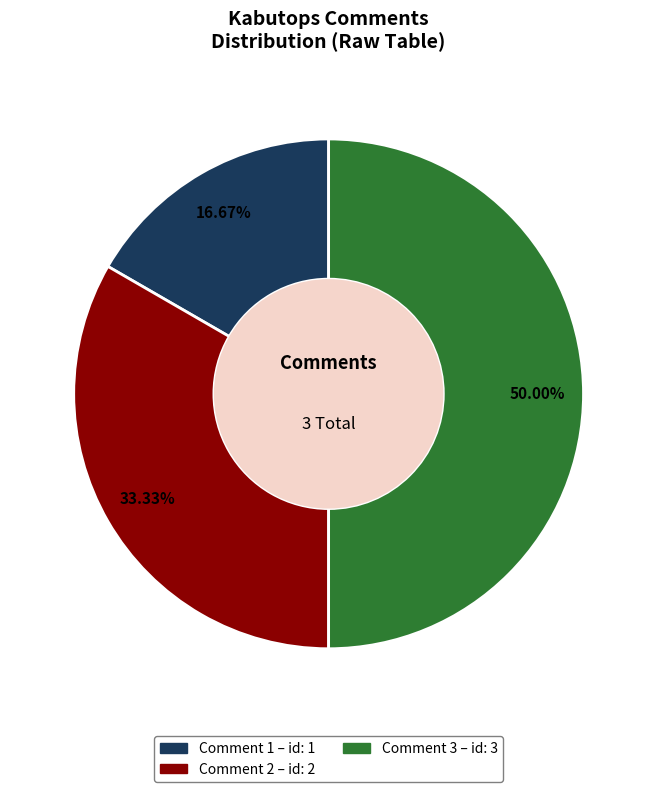

To the nearest percent, what is the difference between the largest and smallest slice percentages?

33%